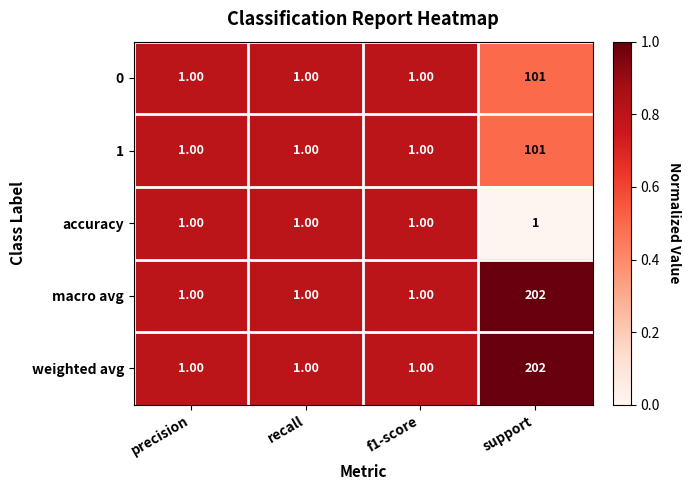

Which category has the highest value in the weighted avg series?

support